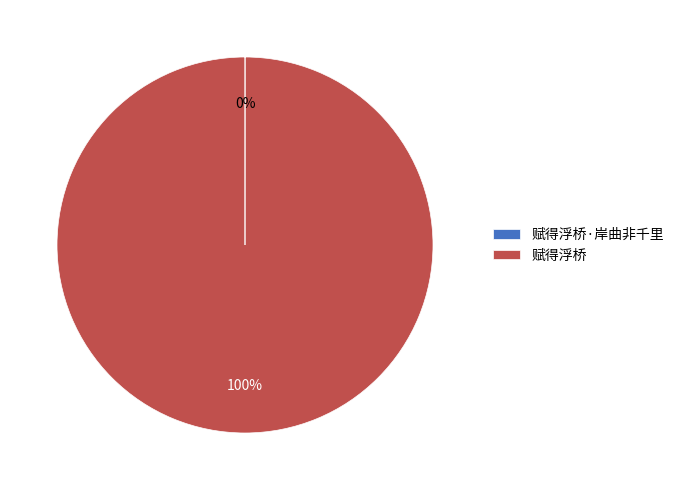

The 赋得浮桥 slice represents 89% of the pie. True or false?

False